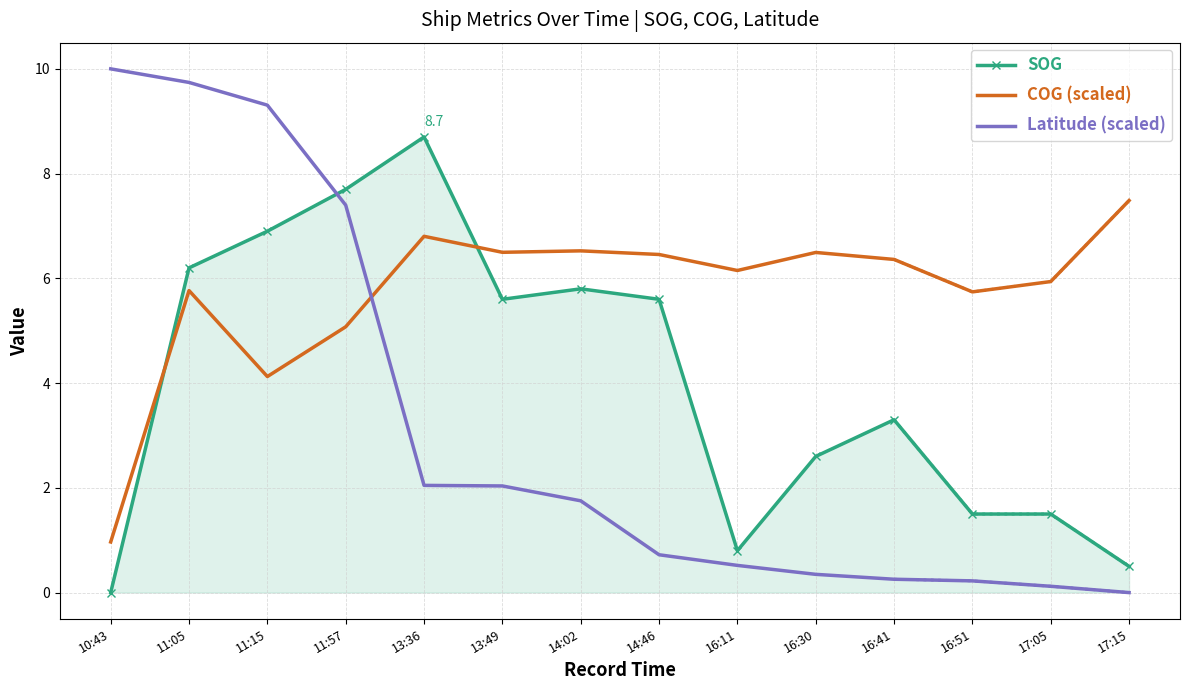

Where is the first local maximum for SOG?

13:36